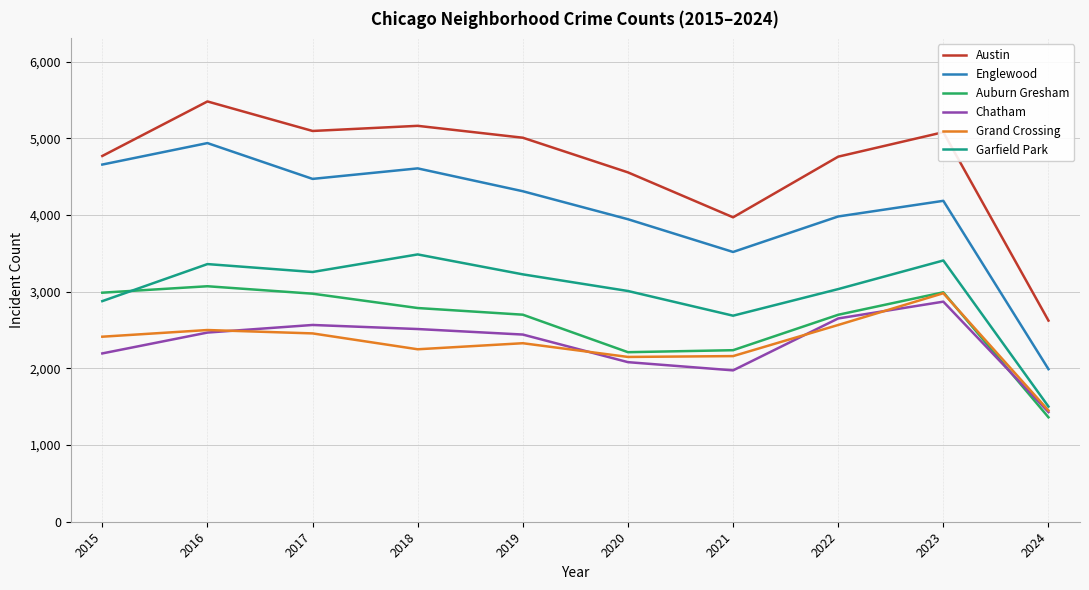

True or false: Grand Crossing and Auburn Gresham intersect in this chart.

True